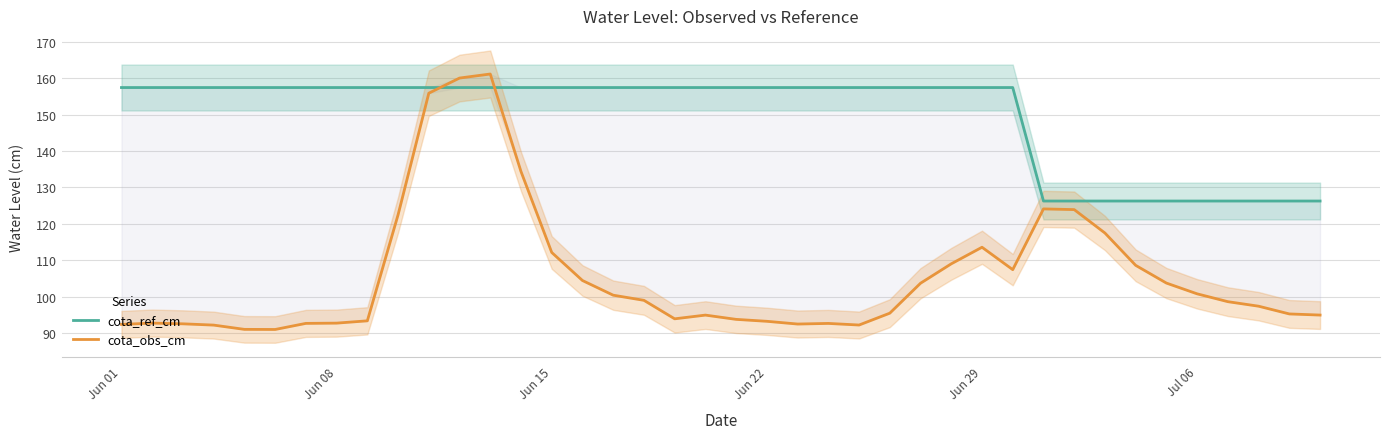

Which series ends up on top after the final intersection of cota_obs_cm and cota_ref_cm?

cota_ref_cm